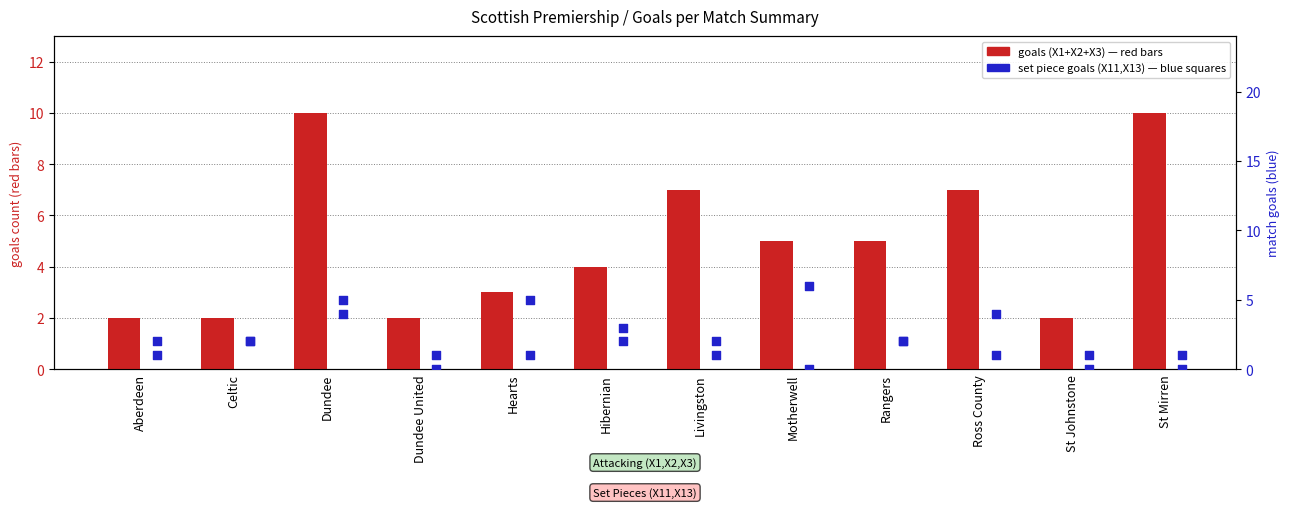

At how many categories does at least one series exceed 6?

4